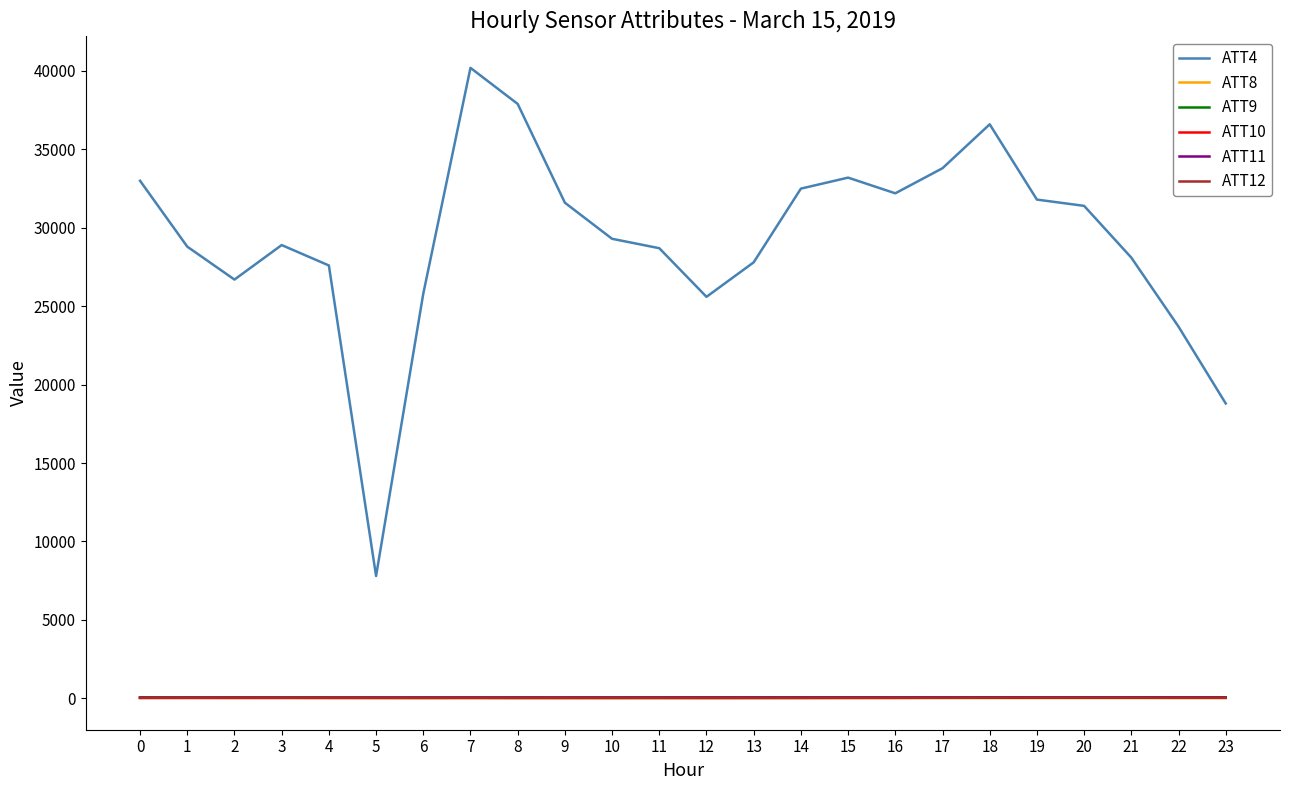

Between 8 and 9, which series saw the biggest shift?

ATT4